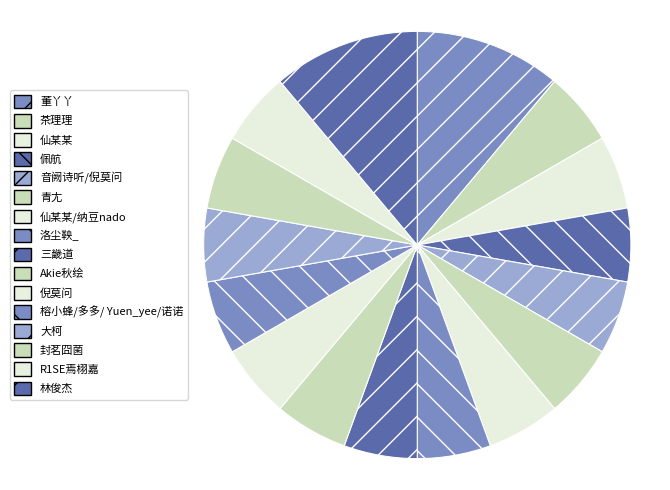

What is the smallest slice in the pie chart?

茶理理